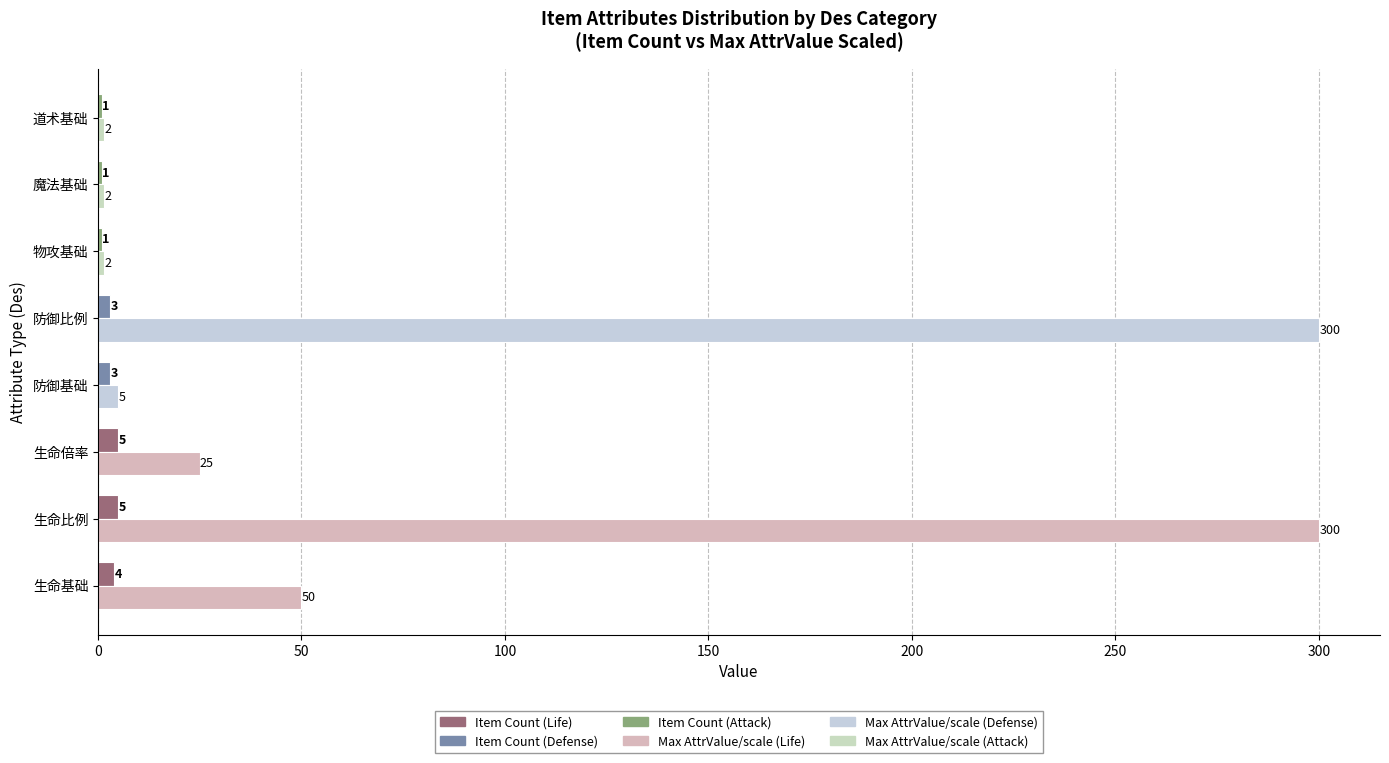

What is the total value across all series at 生命比例?

305.0